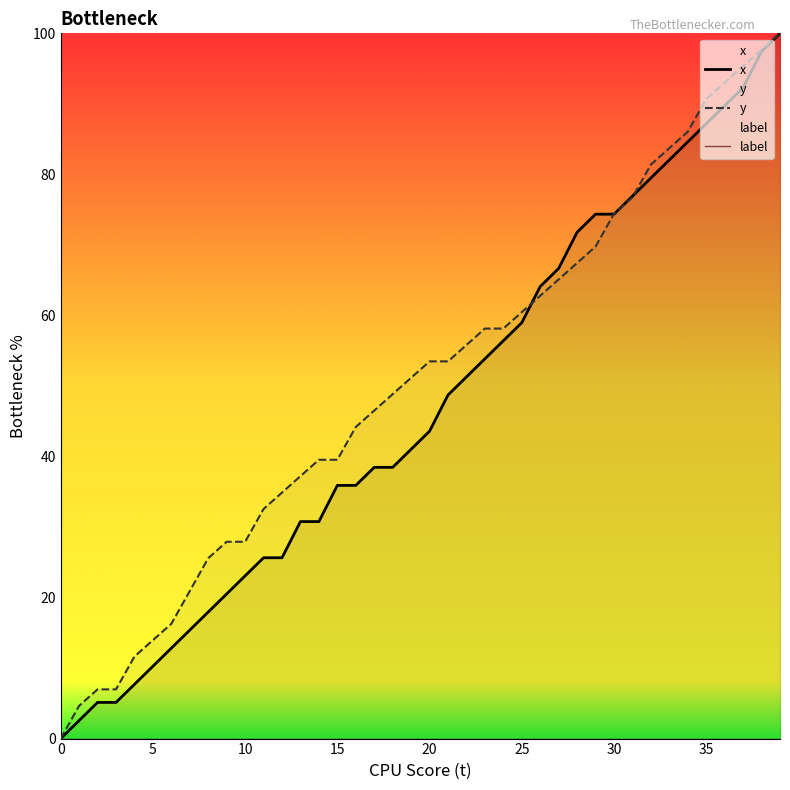

The value of label at 20 is 0.0. True or false?

True